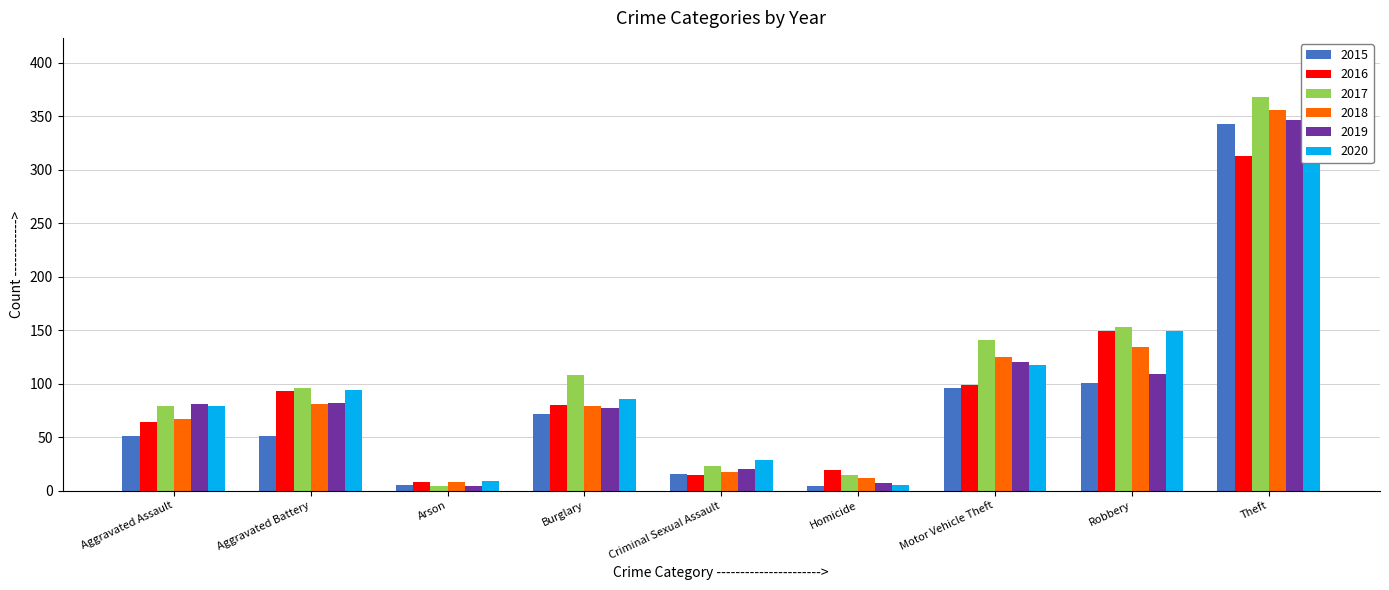

Which series has the largest range (max minus min)?

2017